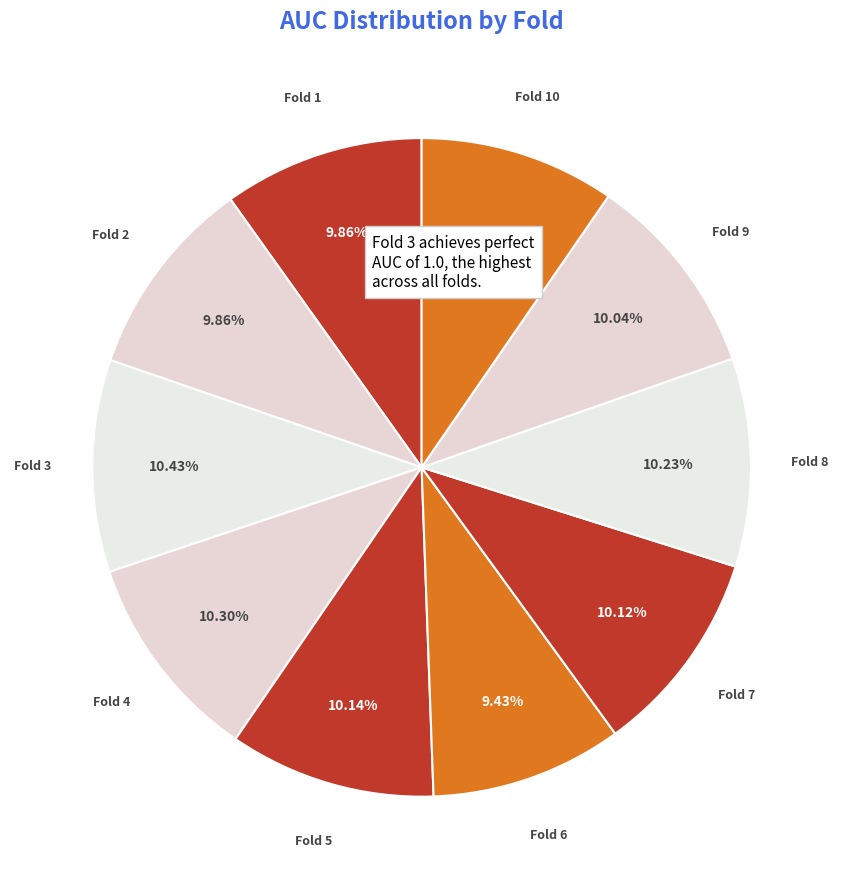

Is it true that Fold 7 is 1% of the pie?

False